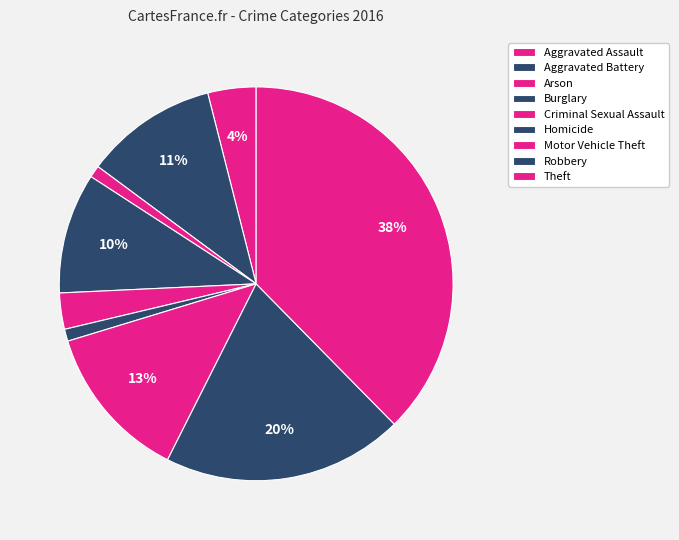

How many segments does this pie chart have?

9